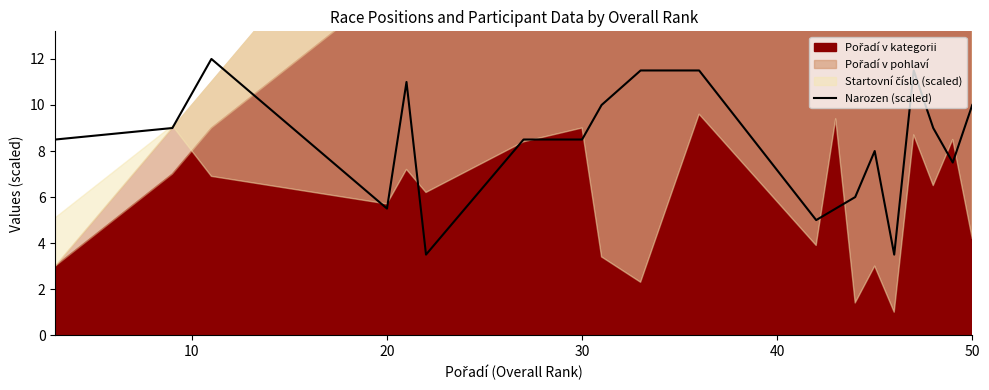

What is the difference between the maximum and second lowest values?

8.5